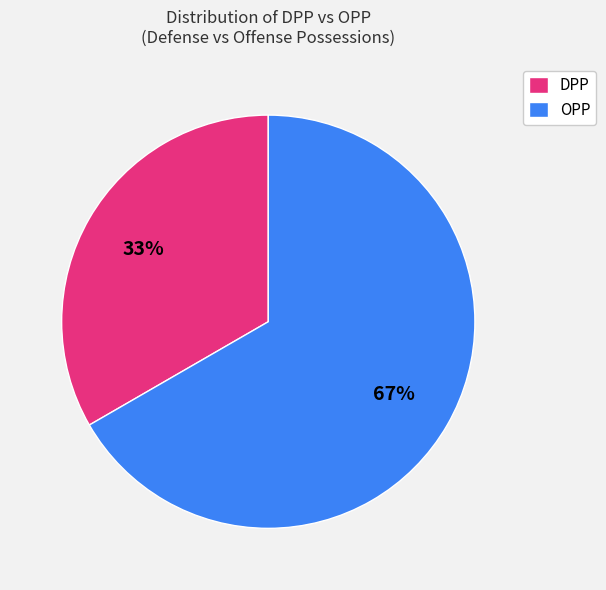

How many segments does this pie chart have?

2